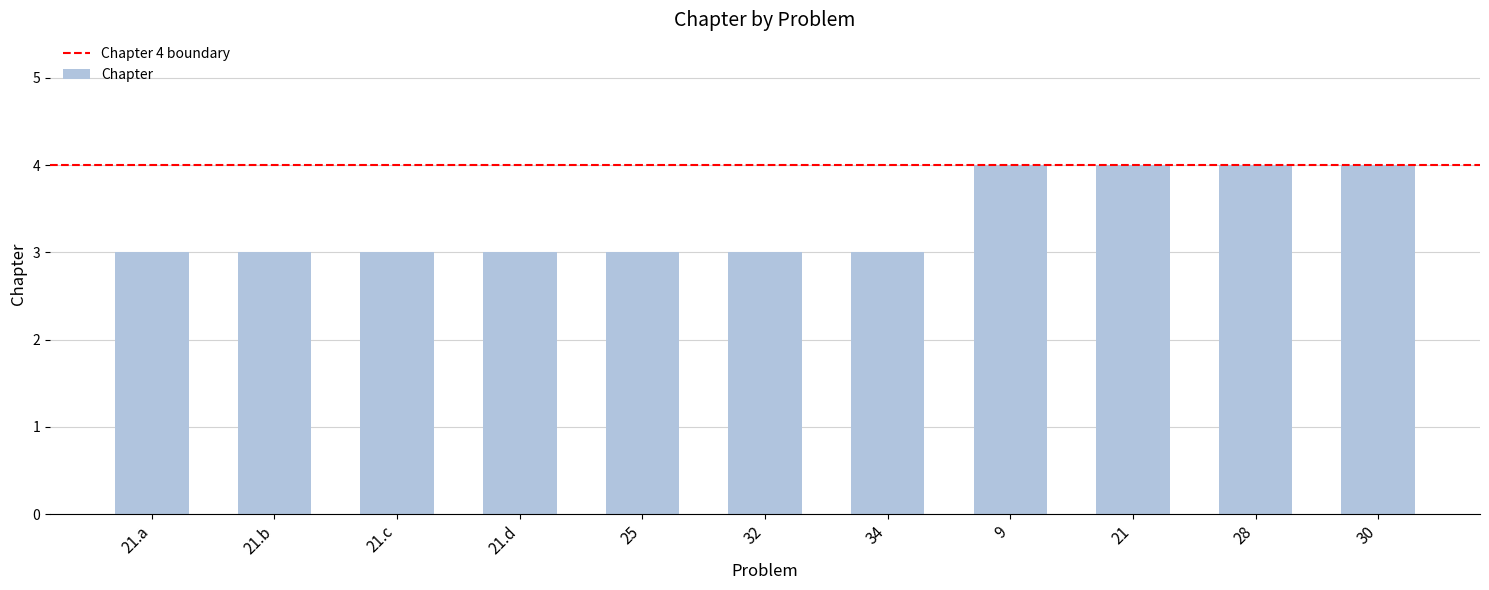

What is the approximate value at 30?

4